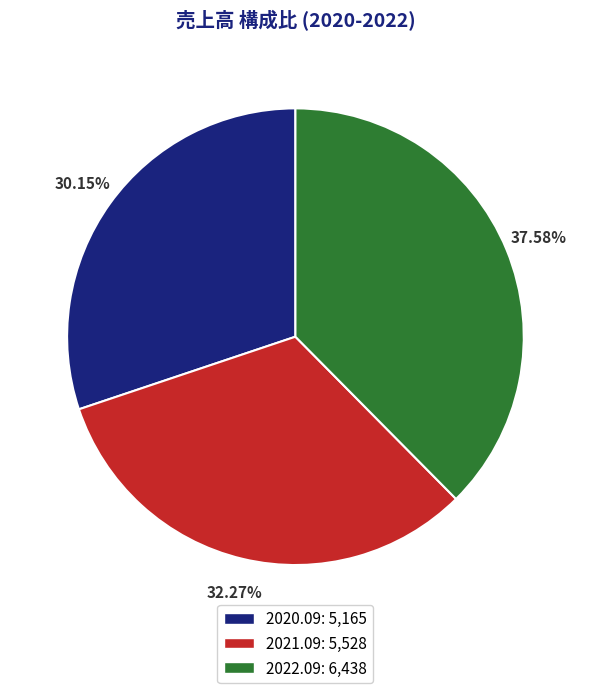

Rank the categories by value from lowest to highest.

2020.09, 2021.09, 2022.09